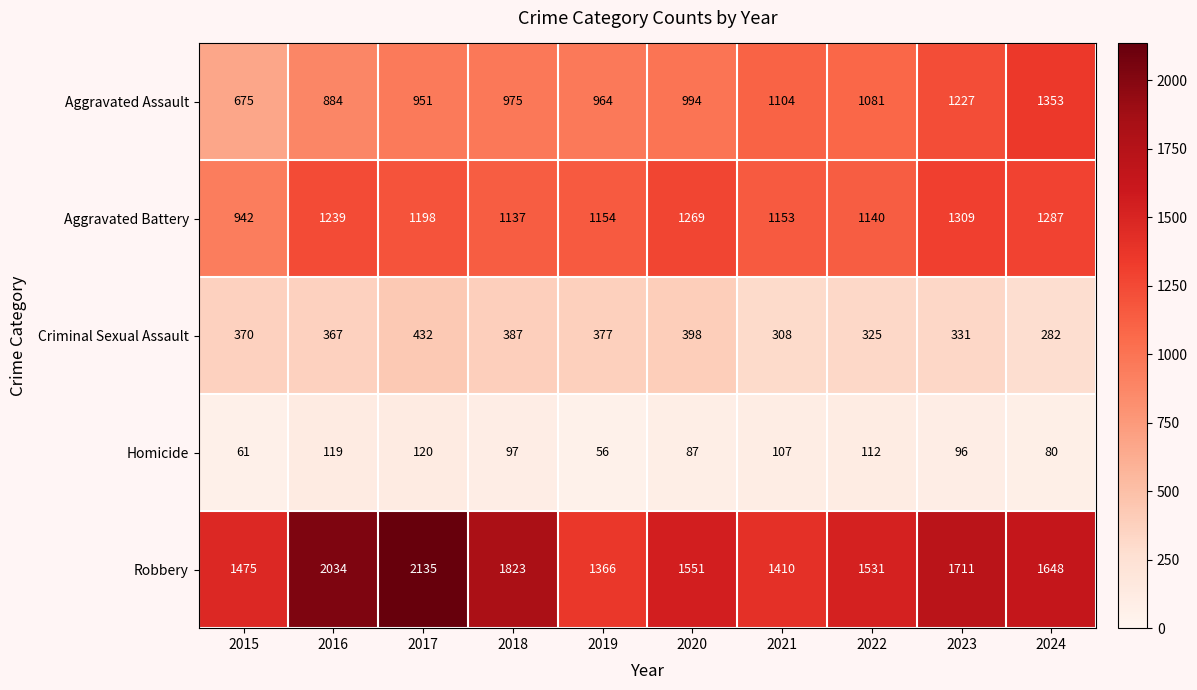

List the series in order of their peak value, highest first.

Robbery, Aggravated Assault, Aggravated Battery, Criminal Sexual Assault, Homicide